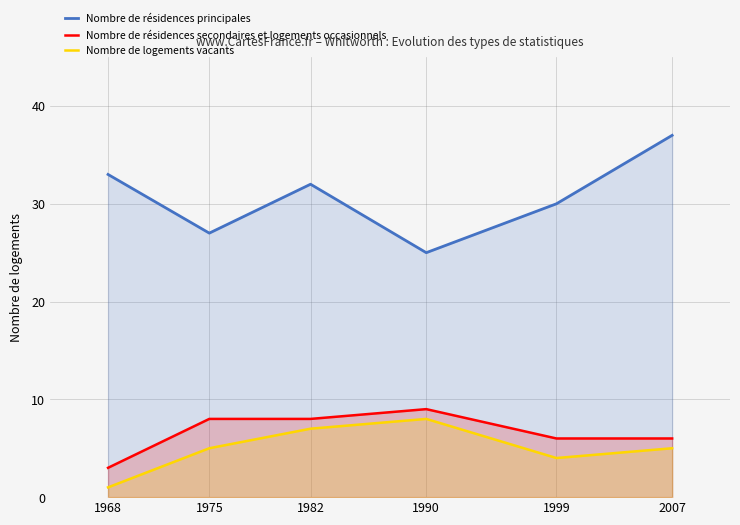

How many series are shown in this chart?

3